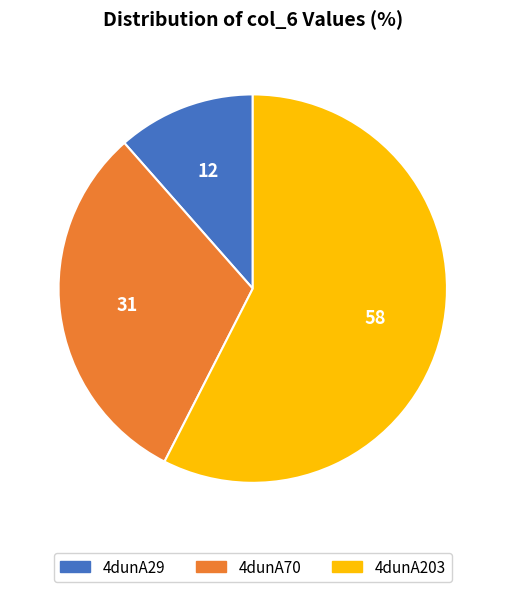

The 4dunA29 slice represents 1% of the pie. True or false?

False